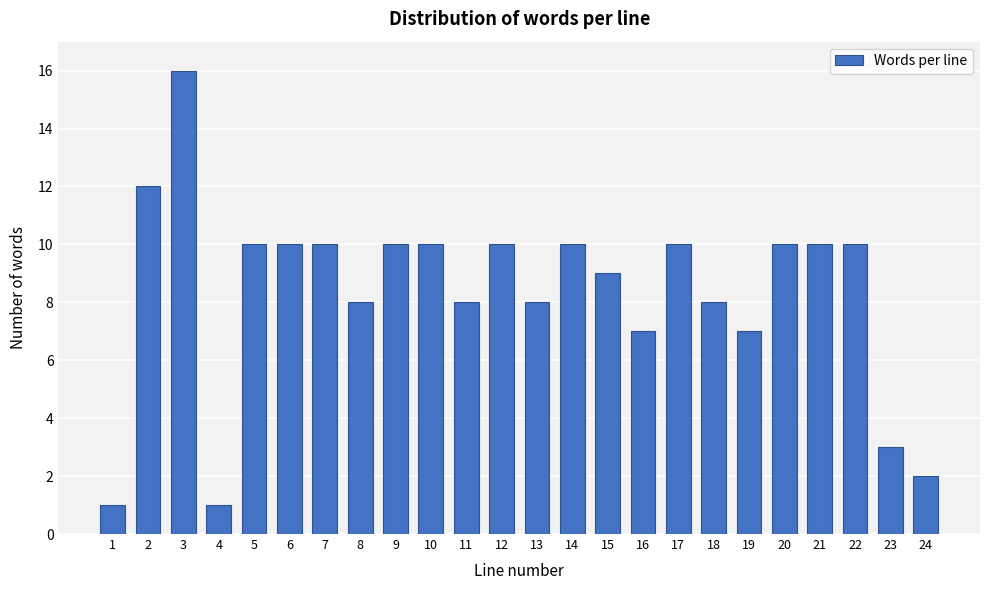

Reading right to left, list all the values displayed in this chart.

24=2	23=3	22=10	21=10	20=10	19=7	18=8	17=10	16=7	15=9	14=10	13=8	12=10	11=8	10=10	9=10	8=8	7=10	6=10	5=10	4=1	3=16	2=12	1=1